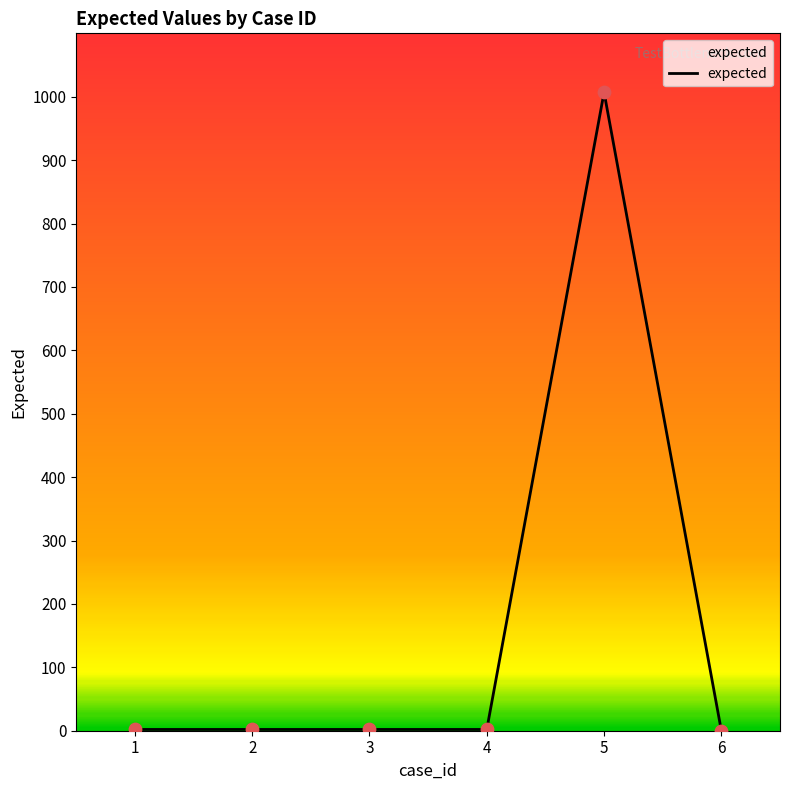

Which has a higher value, 1 or 5?

5